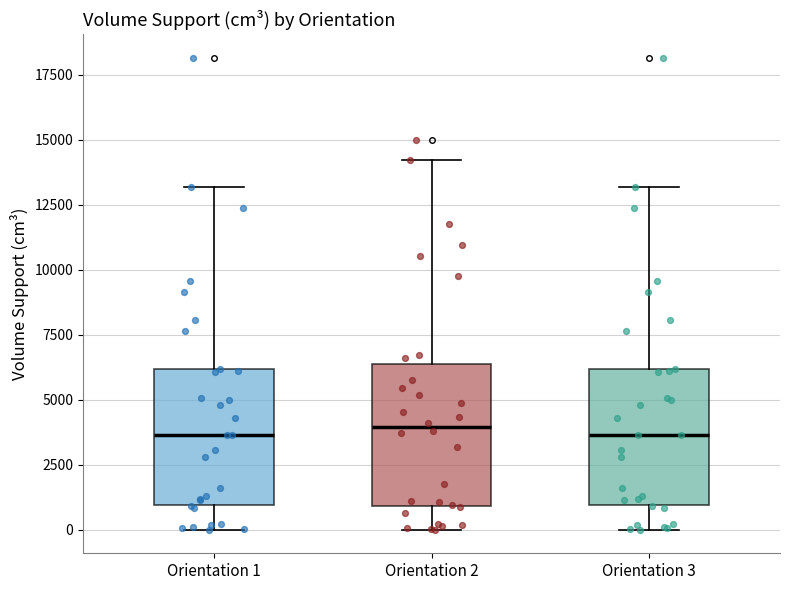

Where does the lower whisker of the box for Orientation 2 end on the y-axis? The values are not printed on the chart, so give them approximately, as read against the axis.

0